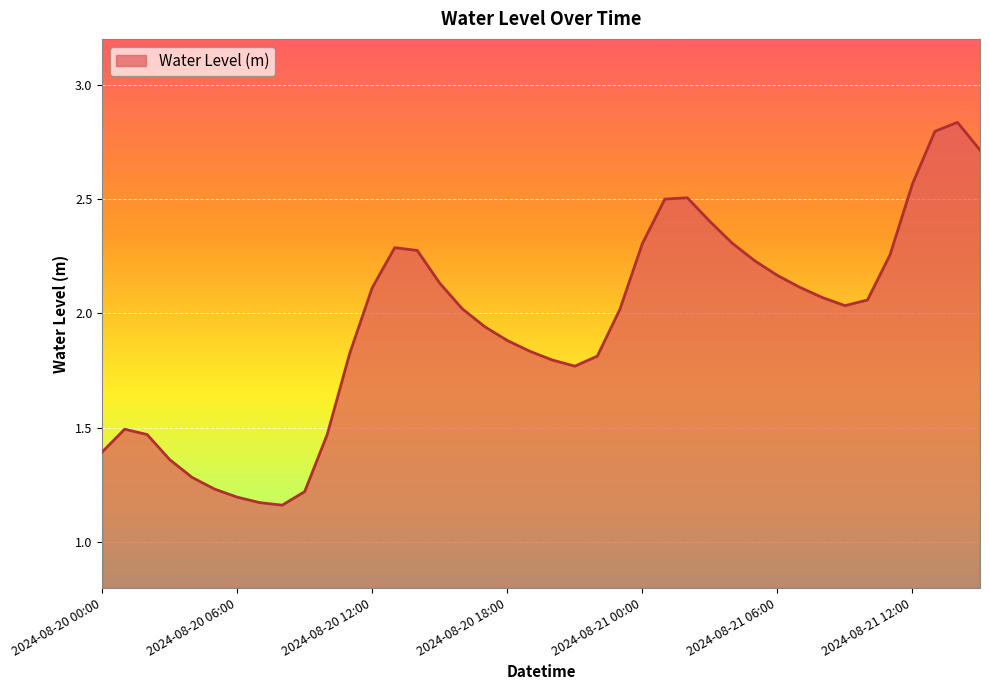

What is the difference between the maximum and minimum values?

1.7